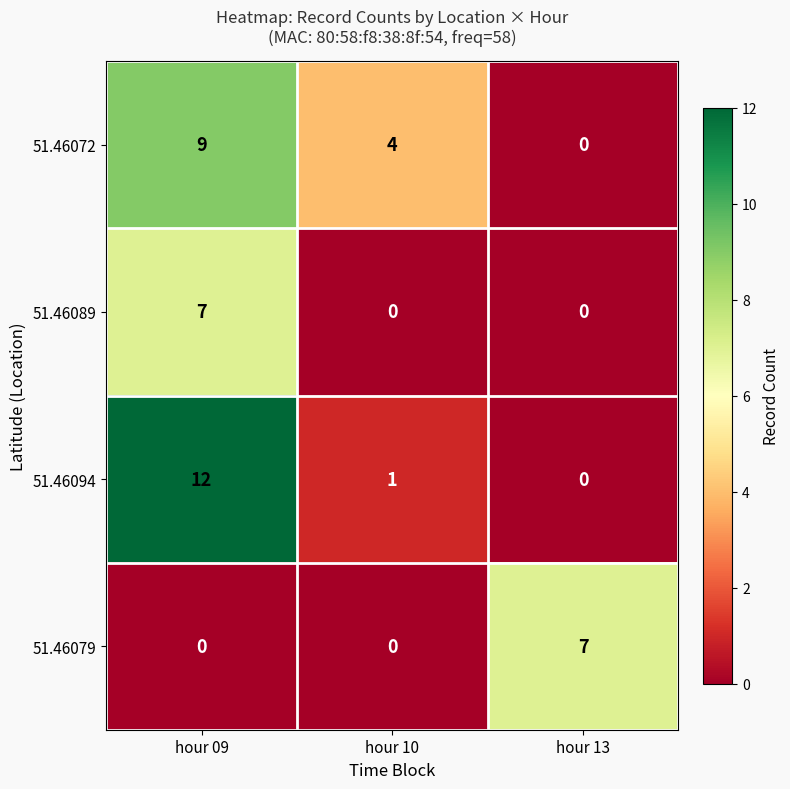

At which category does the chart reach its peak across all series?

hour 09